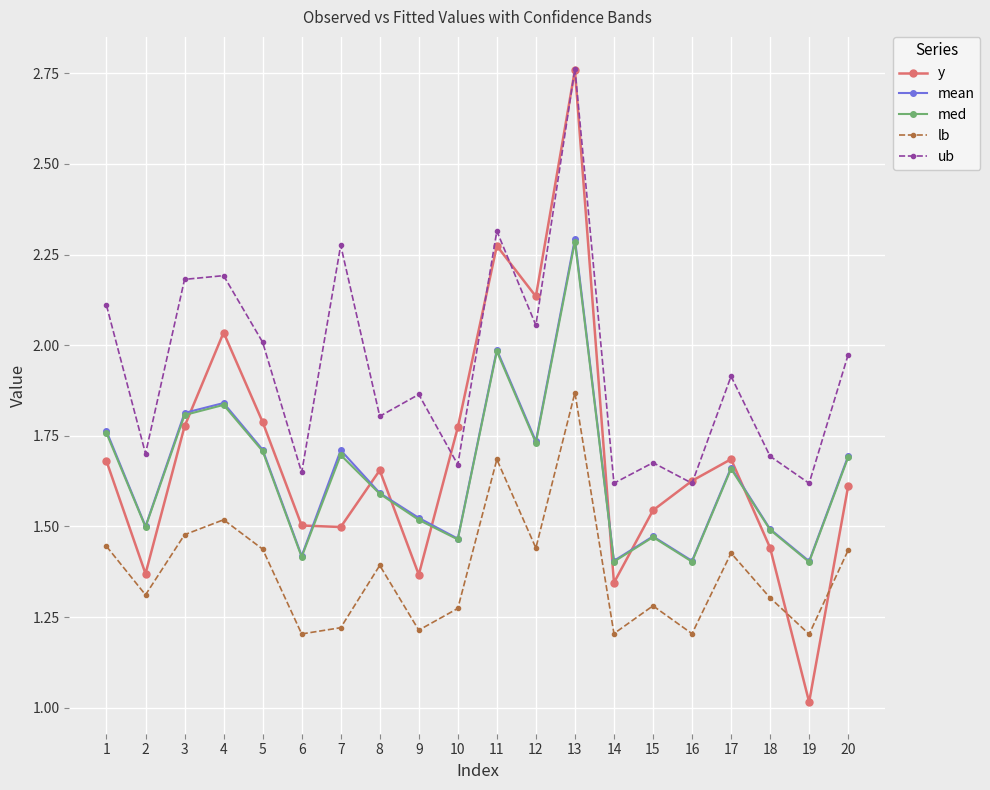

True or false: lb and mean intersect in this chart.

False